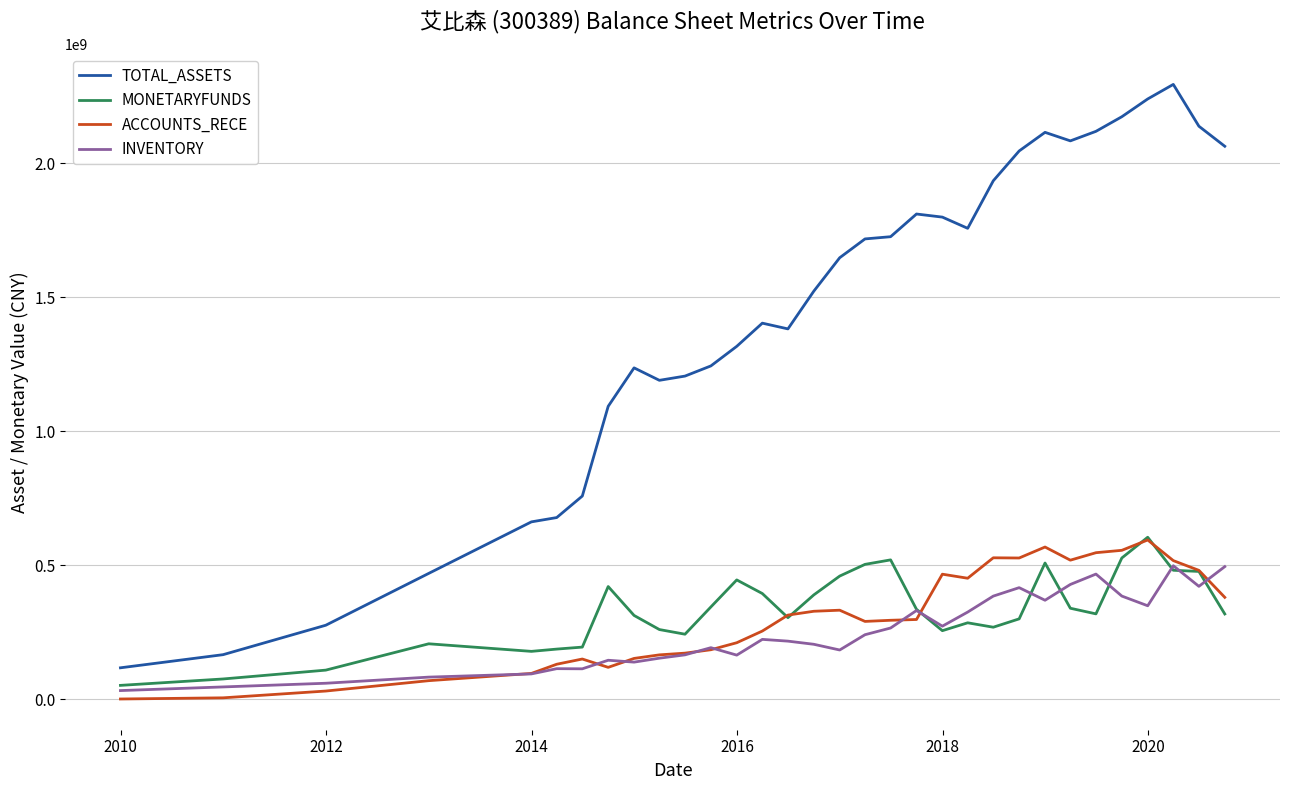

Which series has the largest range (max minus min)?

TOTAL_ASSETS